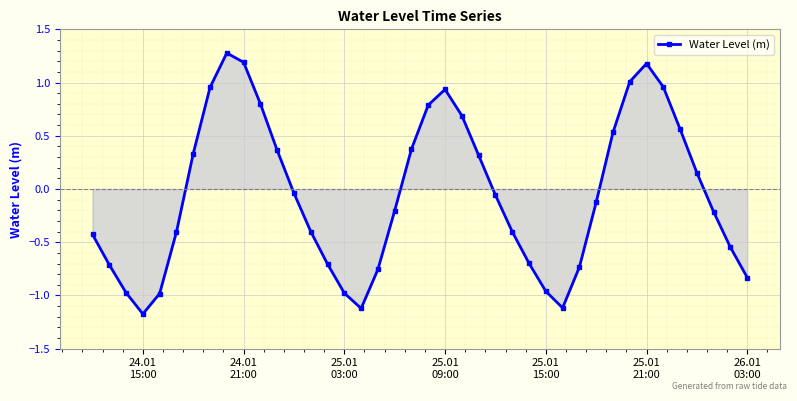

What is the value of the 10th point from the left?

1.2